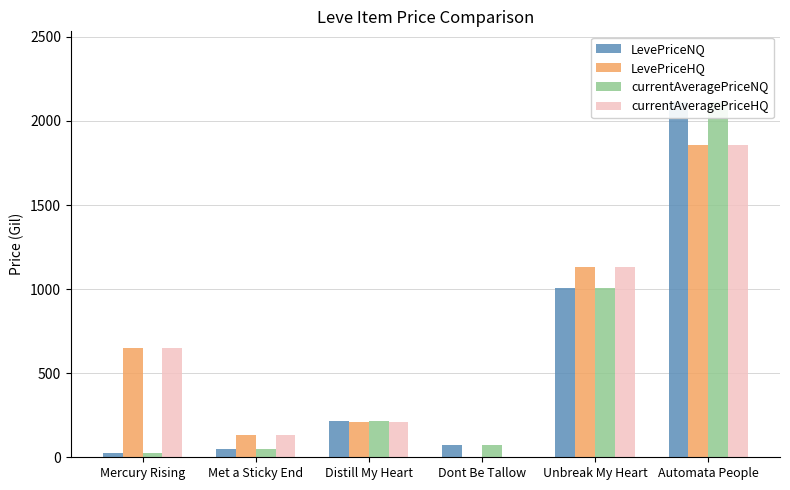

What is the average value of the LevePriceNQ series?

579.4